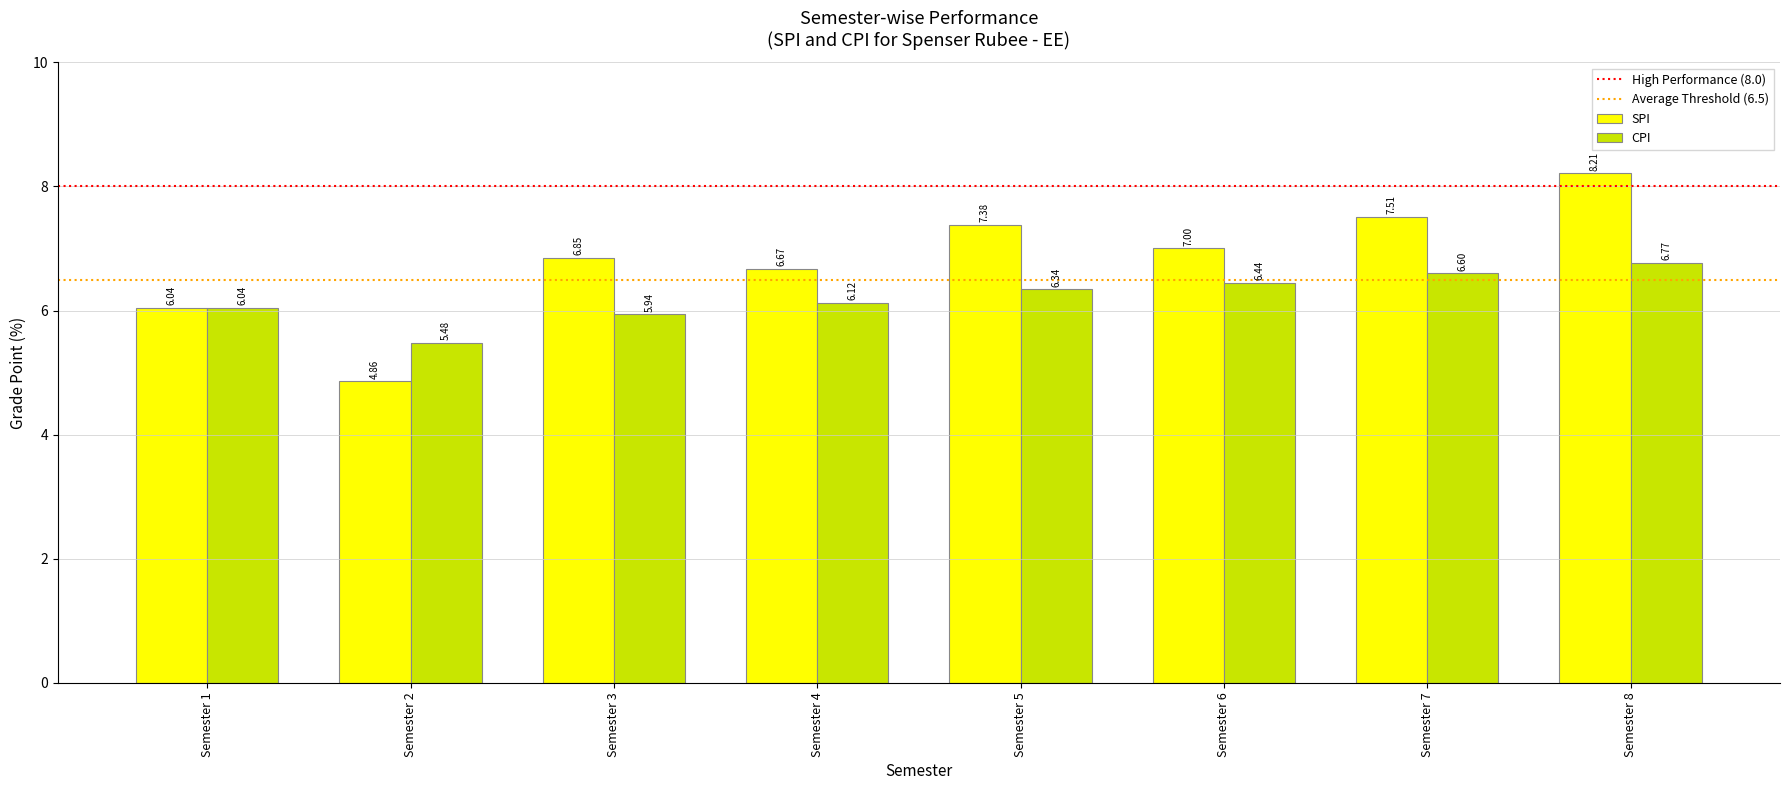

Rank the series by their average value, from lowest to highest.

CPI, SPI